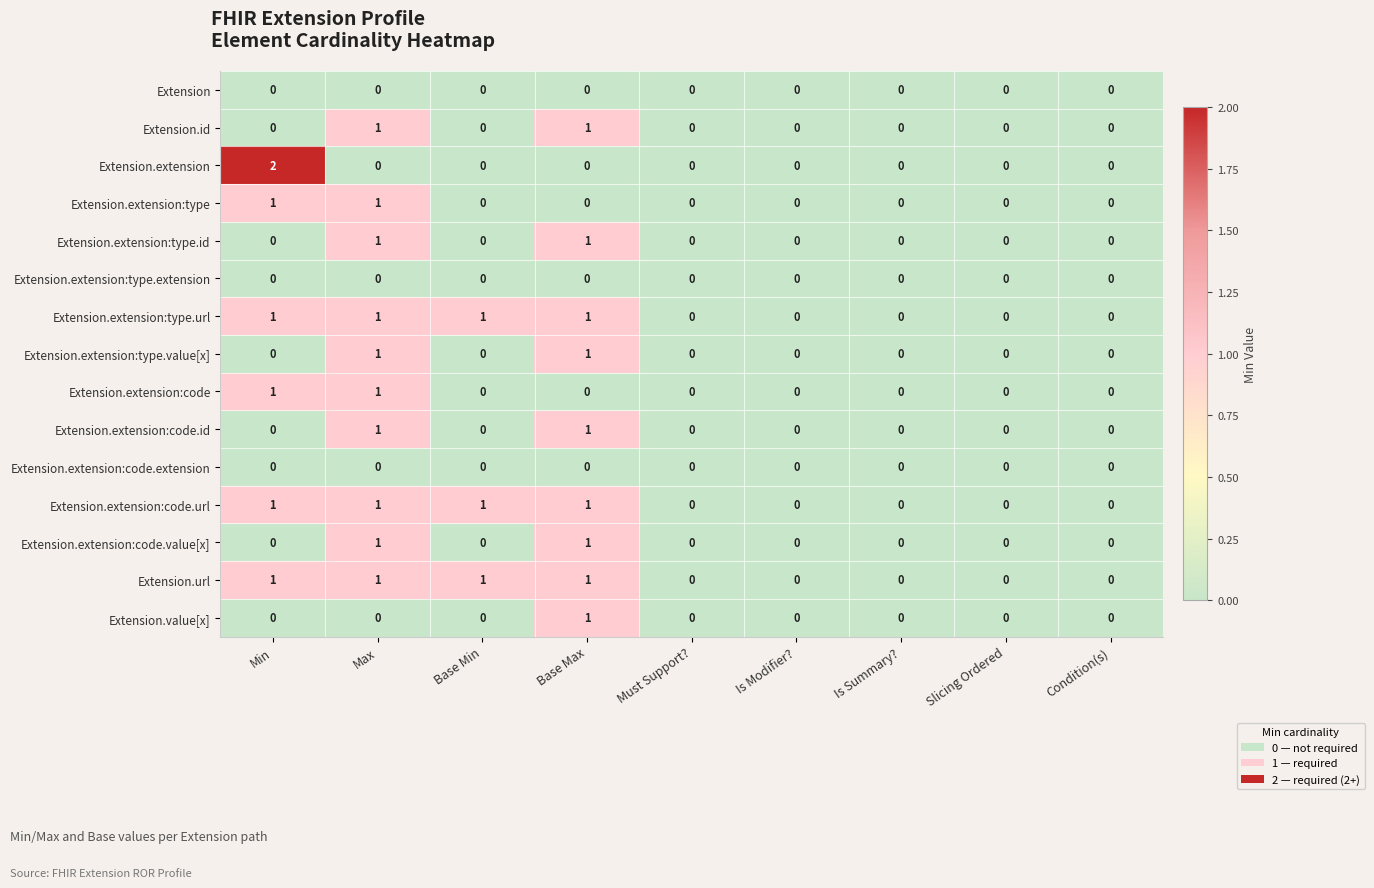

Which series has the widest spread of values?

Extension.extension